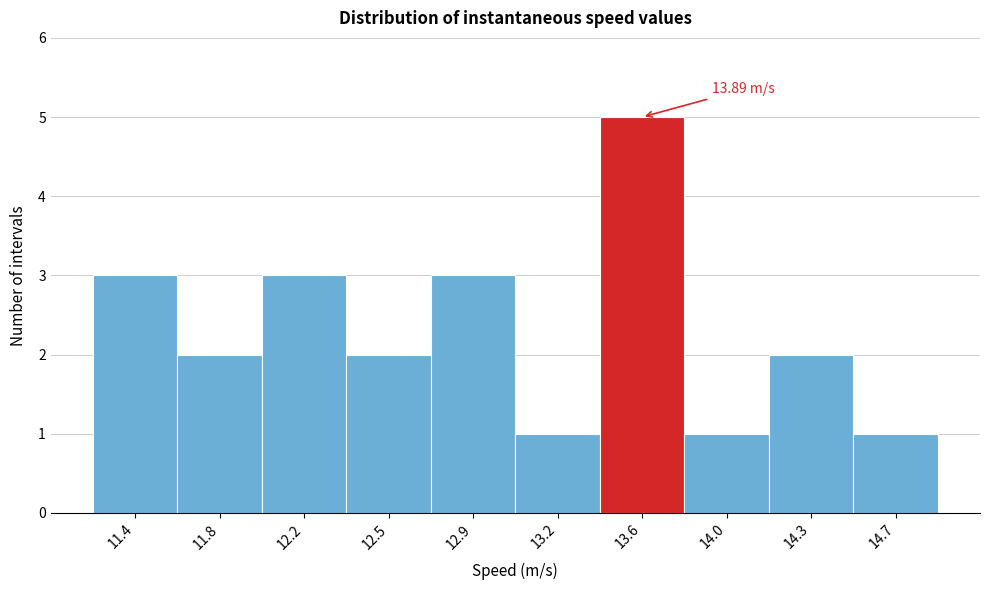

What is the ratio of the value at 12.2 to the value at 14.0?

3.0